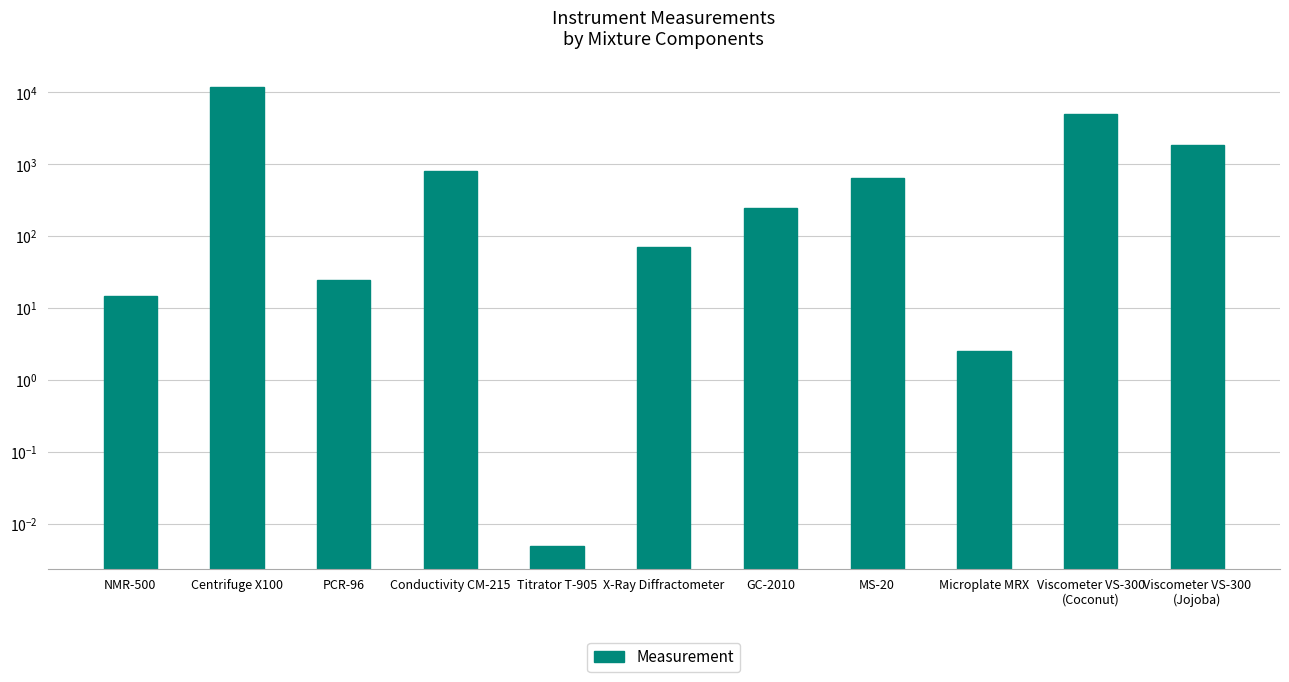

Where does the data first go above 250?

Centrifuge X100